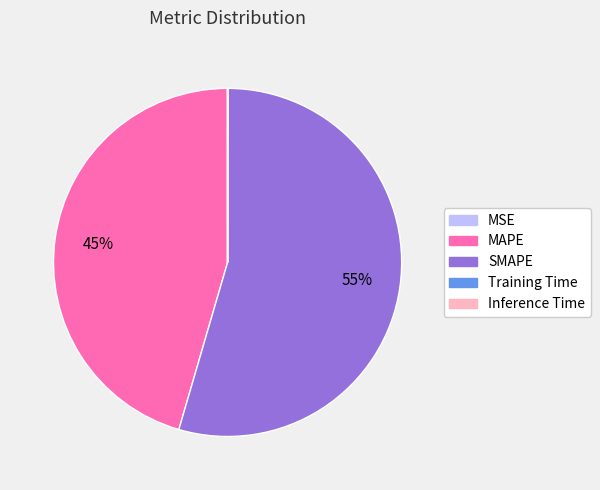

To the nearest percent, what is the average slice percentage?

20%